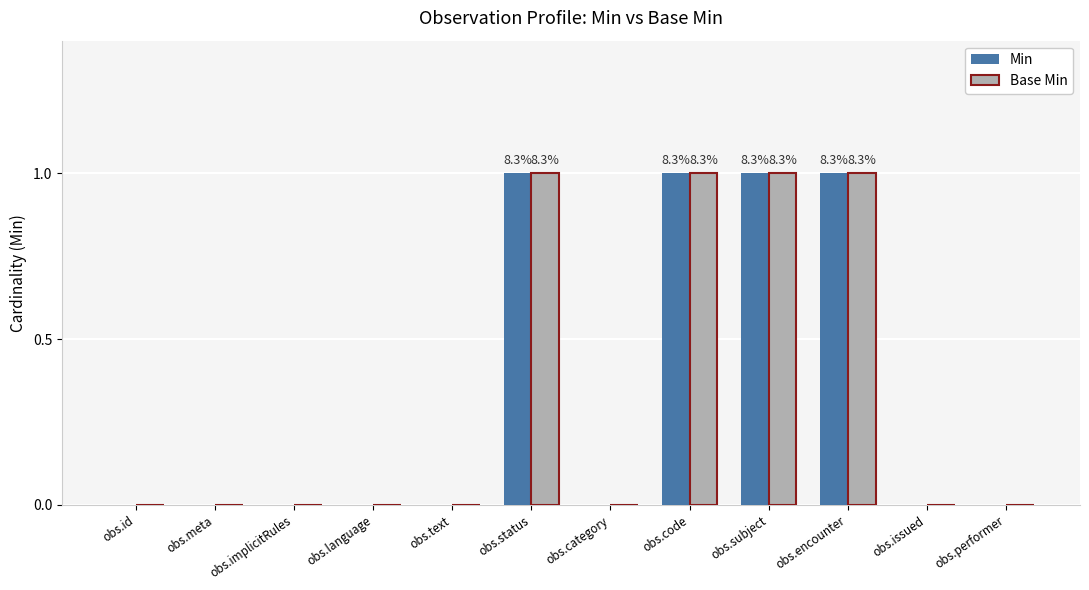

Is the value of Min at obs.code greater than the value of Base Min at obs.meta?

Yes